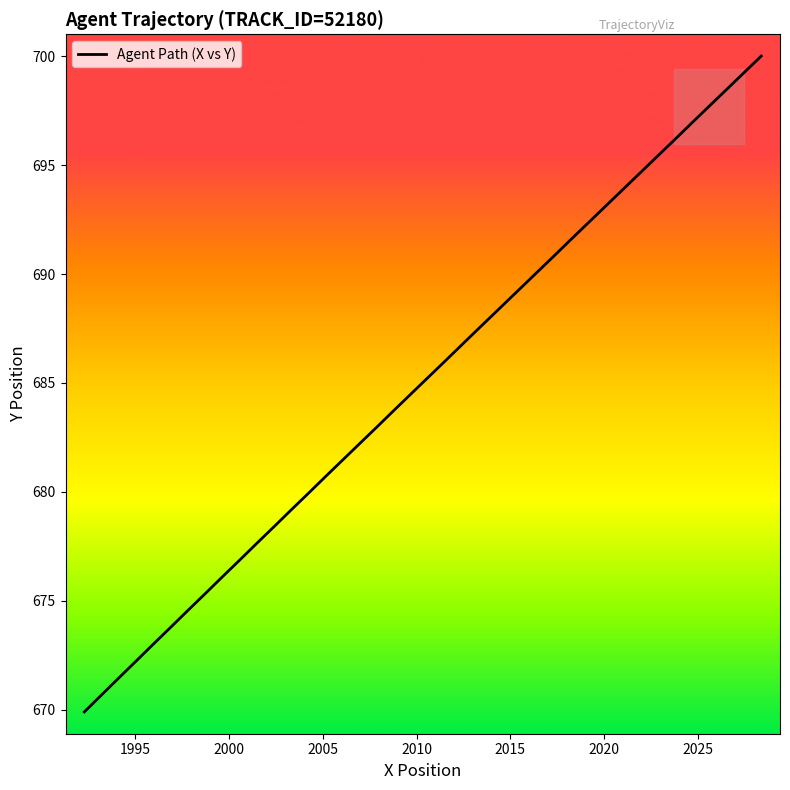

What is the smallest value displayed?

669.9